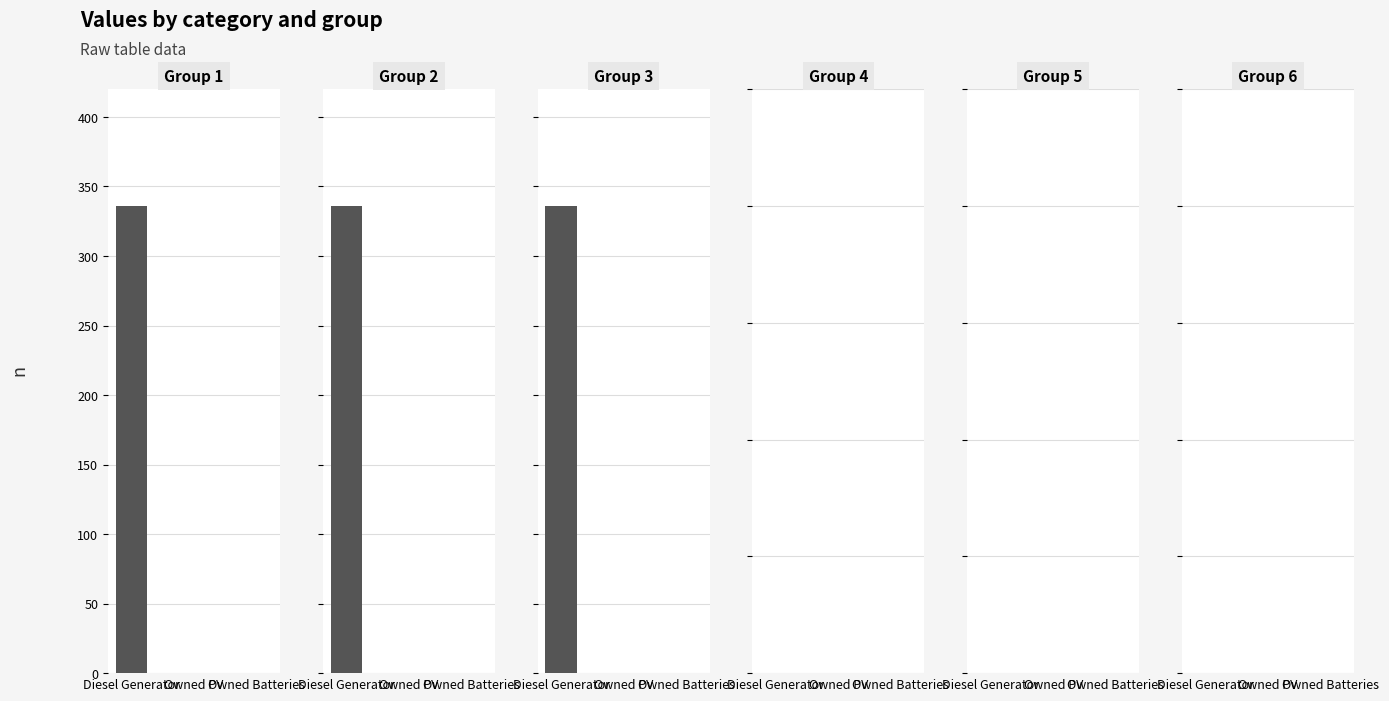

How many values in the Group 3 series exceed 0?

1